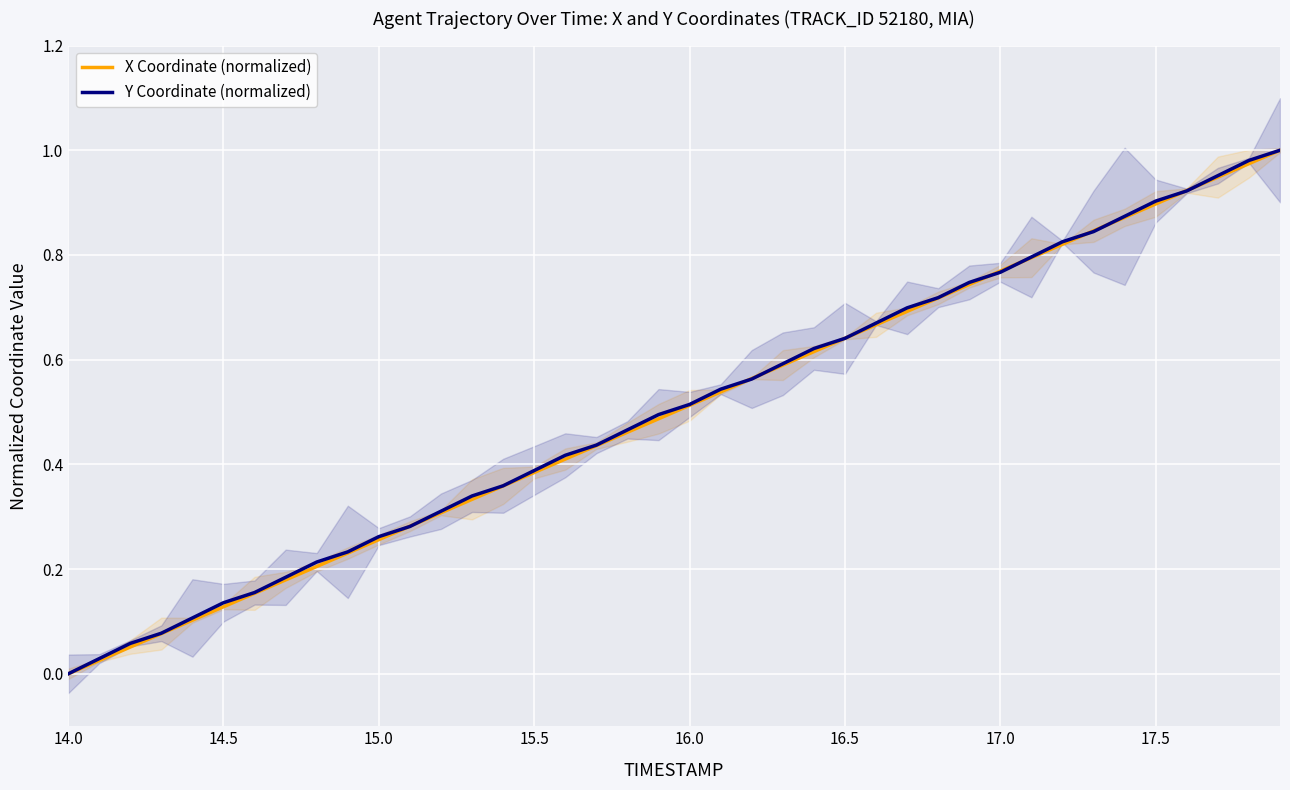

Which category has the lowest value in the Y Coordinate (normalized) series?

14.0